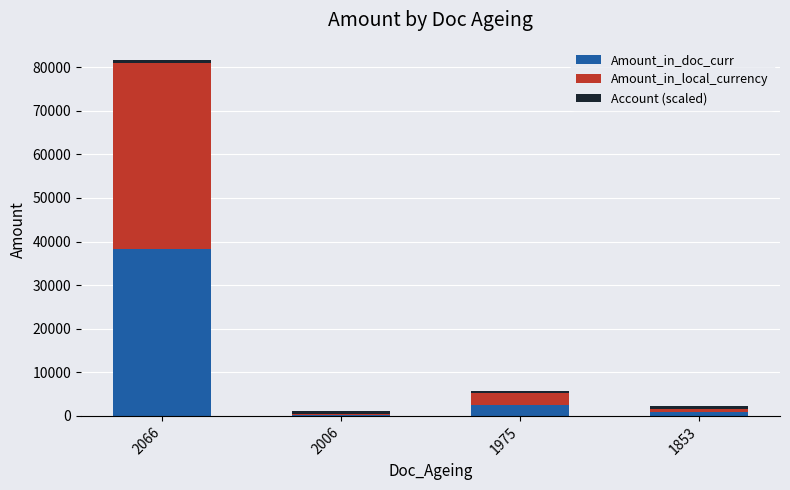

At which category is the sum across all series the highest?

2066